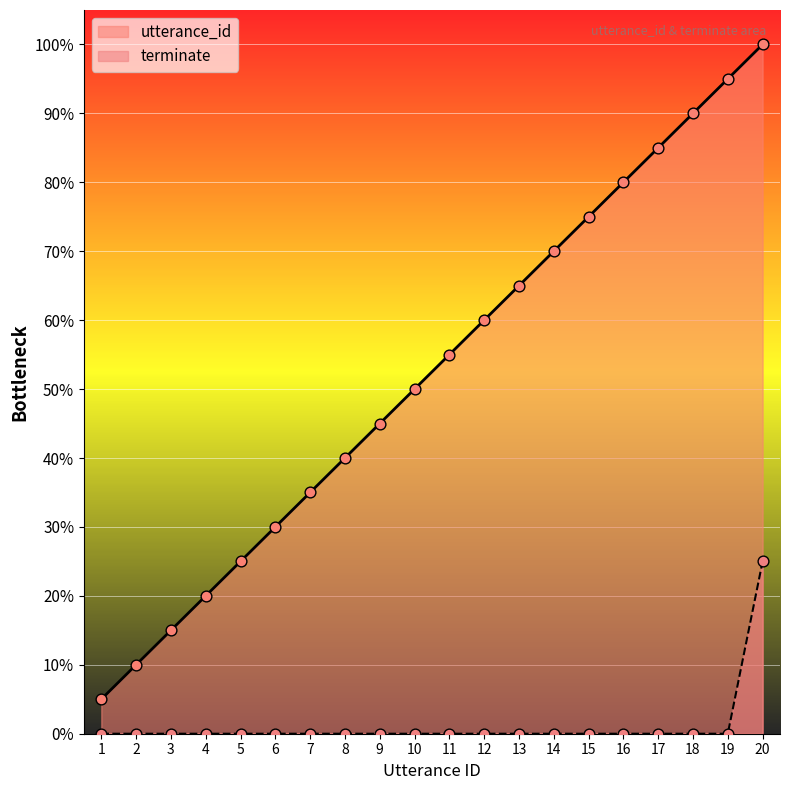

At how many categories does at least one series exceed 19?

1